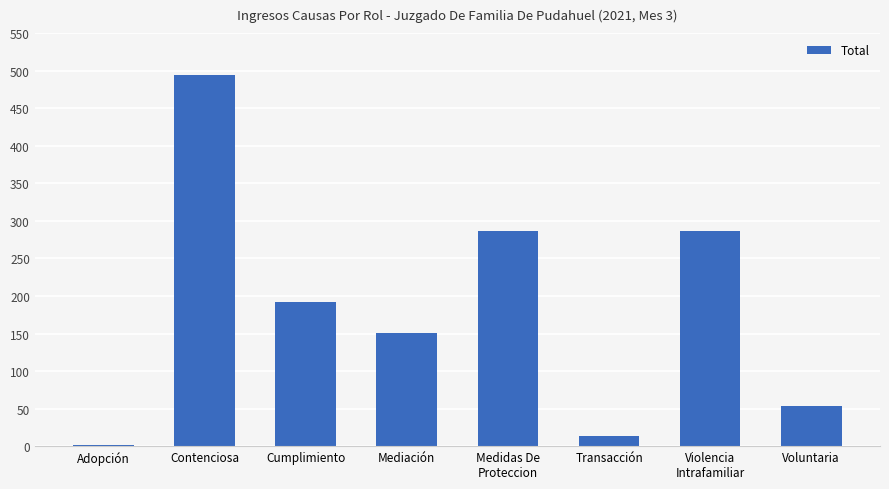

Between Mediación and Contenciosa, which is larger?

Contenciosa